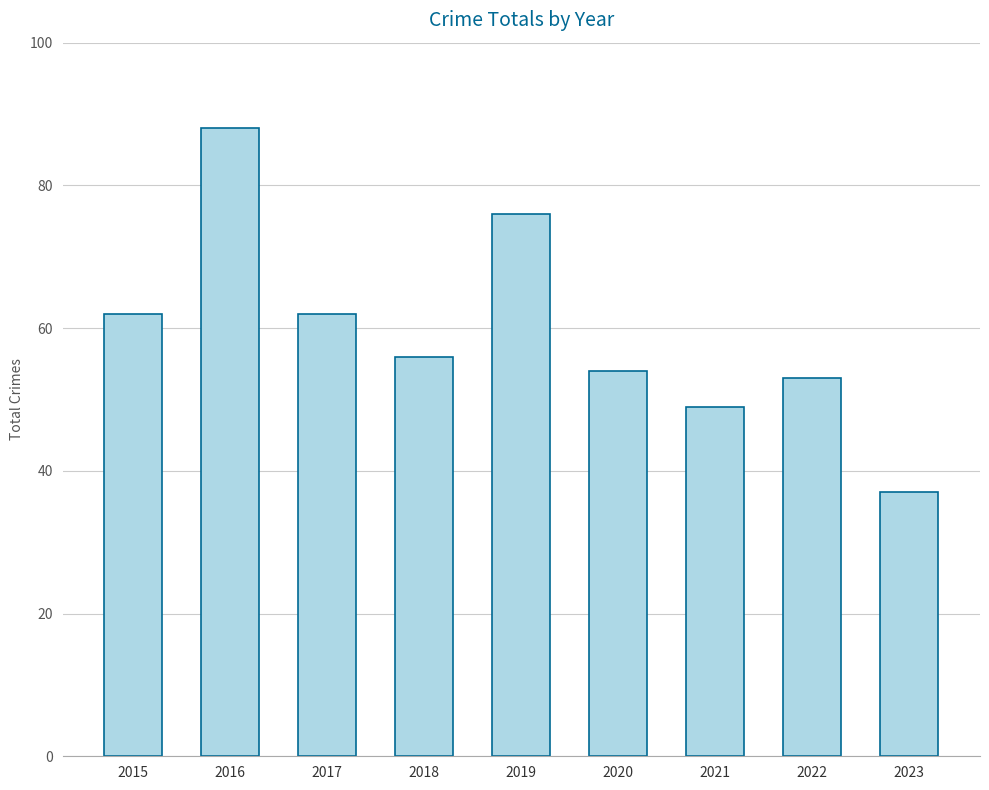

Reading left to right, transcribe all the data shown in this chart.

2015=62	2016=88	2017=62	2018=56	2019=76	2020=54	2021=49	2022=53	2023=37